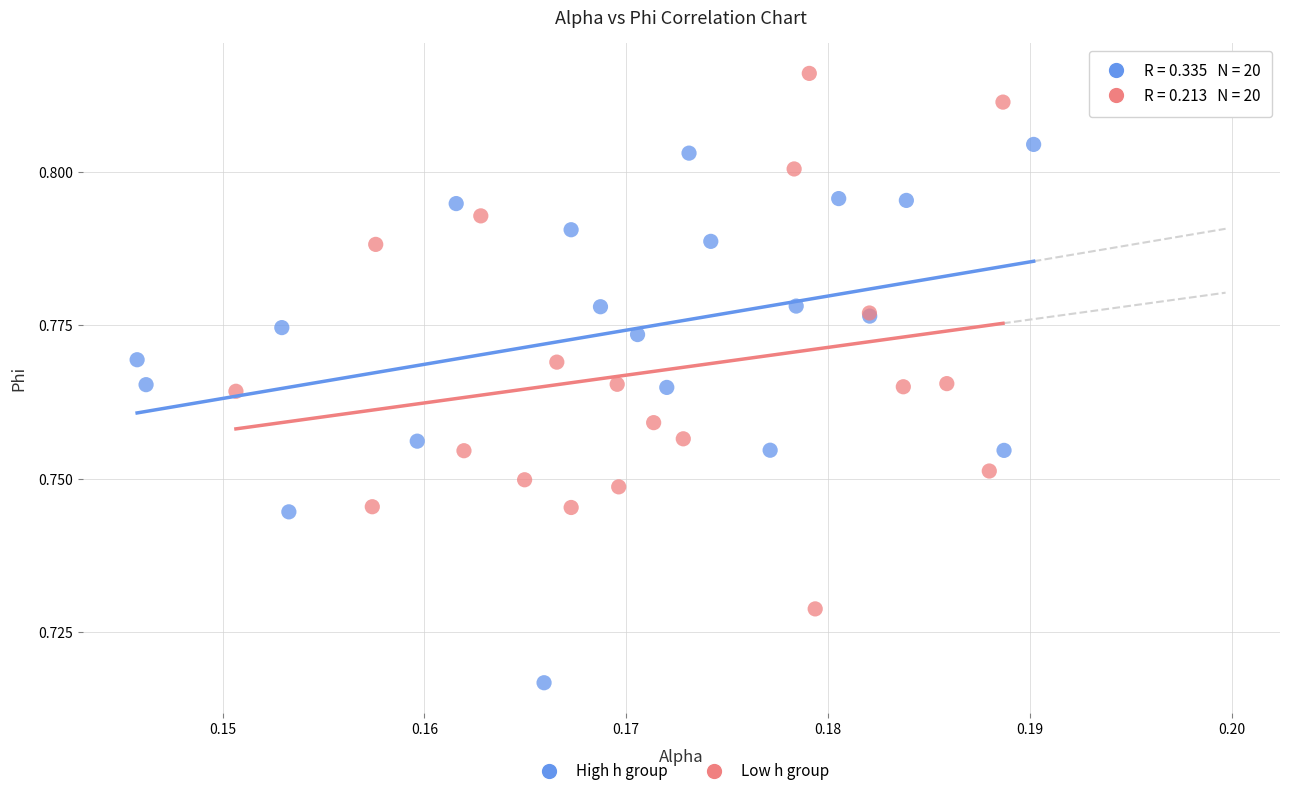

Which series contains the lowest Y value?

High h group